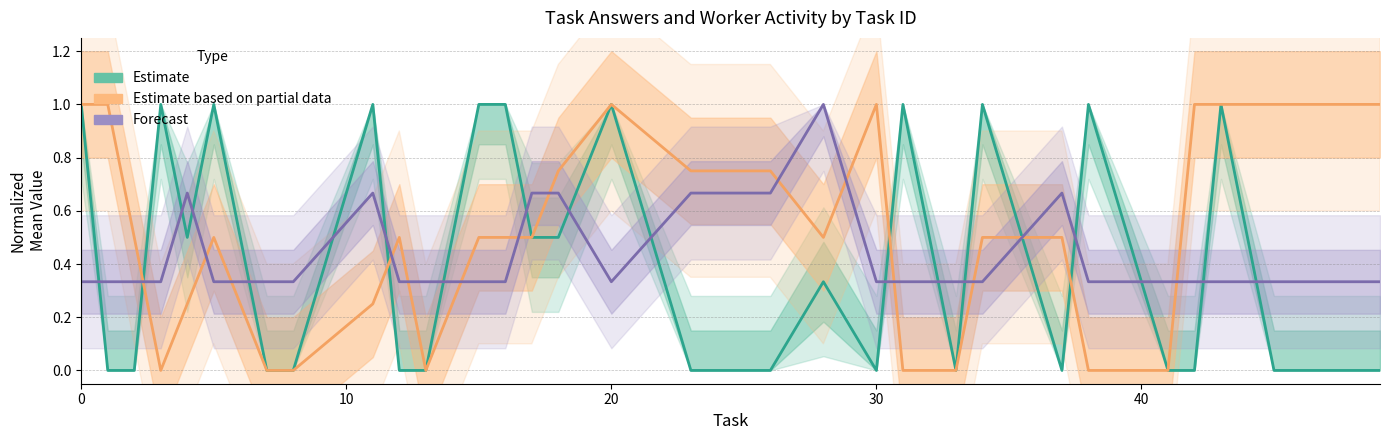

Is the value of Estimate based on partial data at 6 greater than the value of Forecast at 20?

No